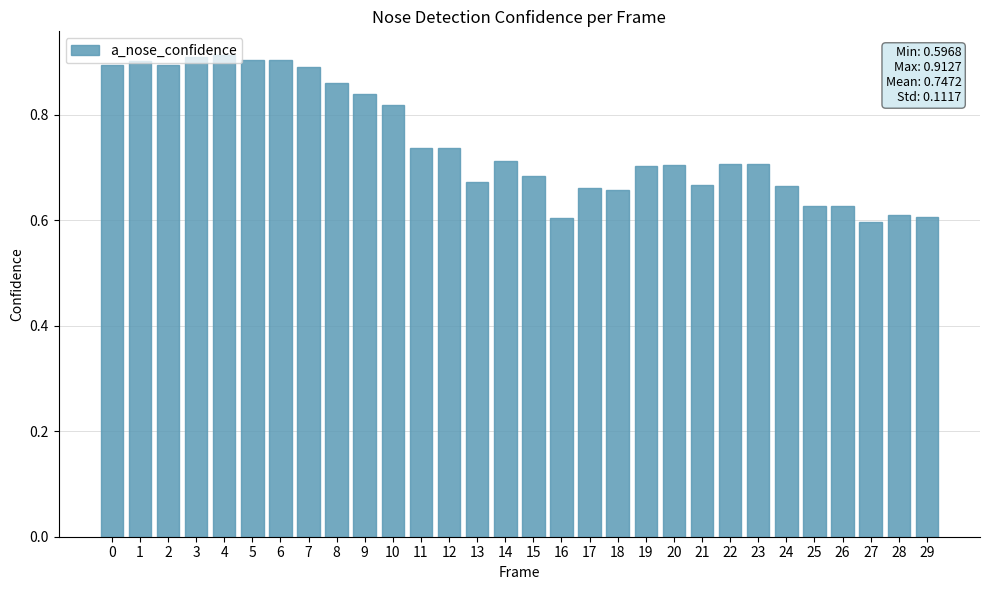

How many values are between 0 and 1?

30